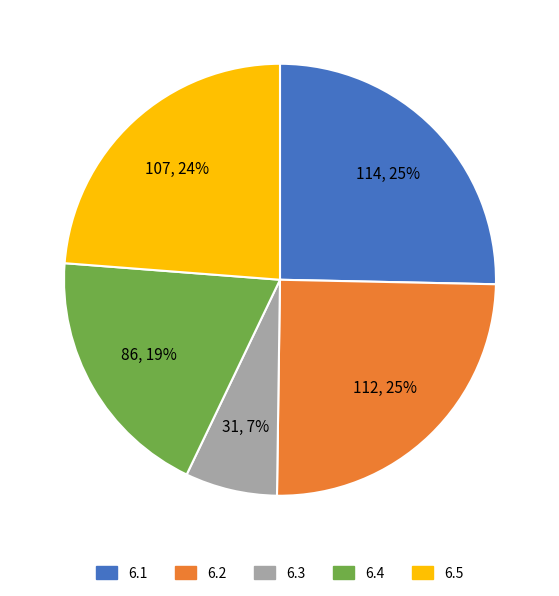

To the nearest percent, what is the difference between the largest and smallest slice percentages?

18%